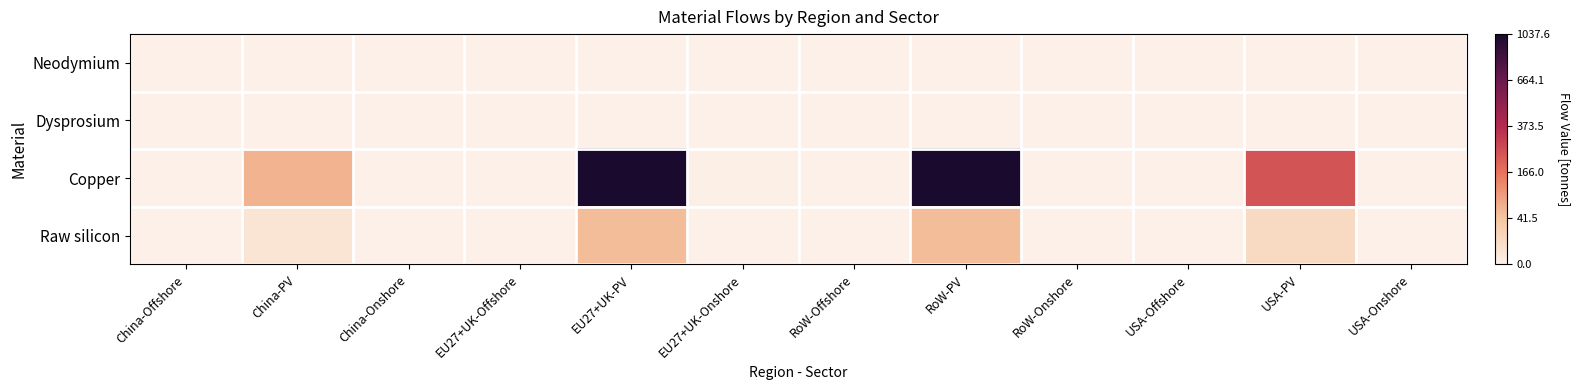

What is the spread (max minus min) of values at RoW-PV?

32.2